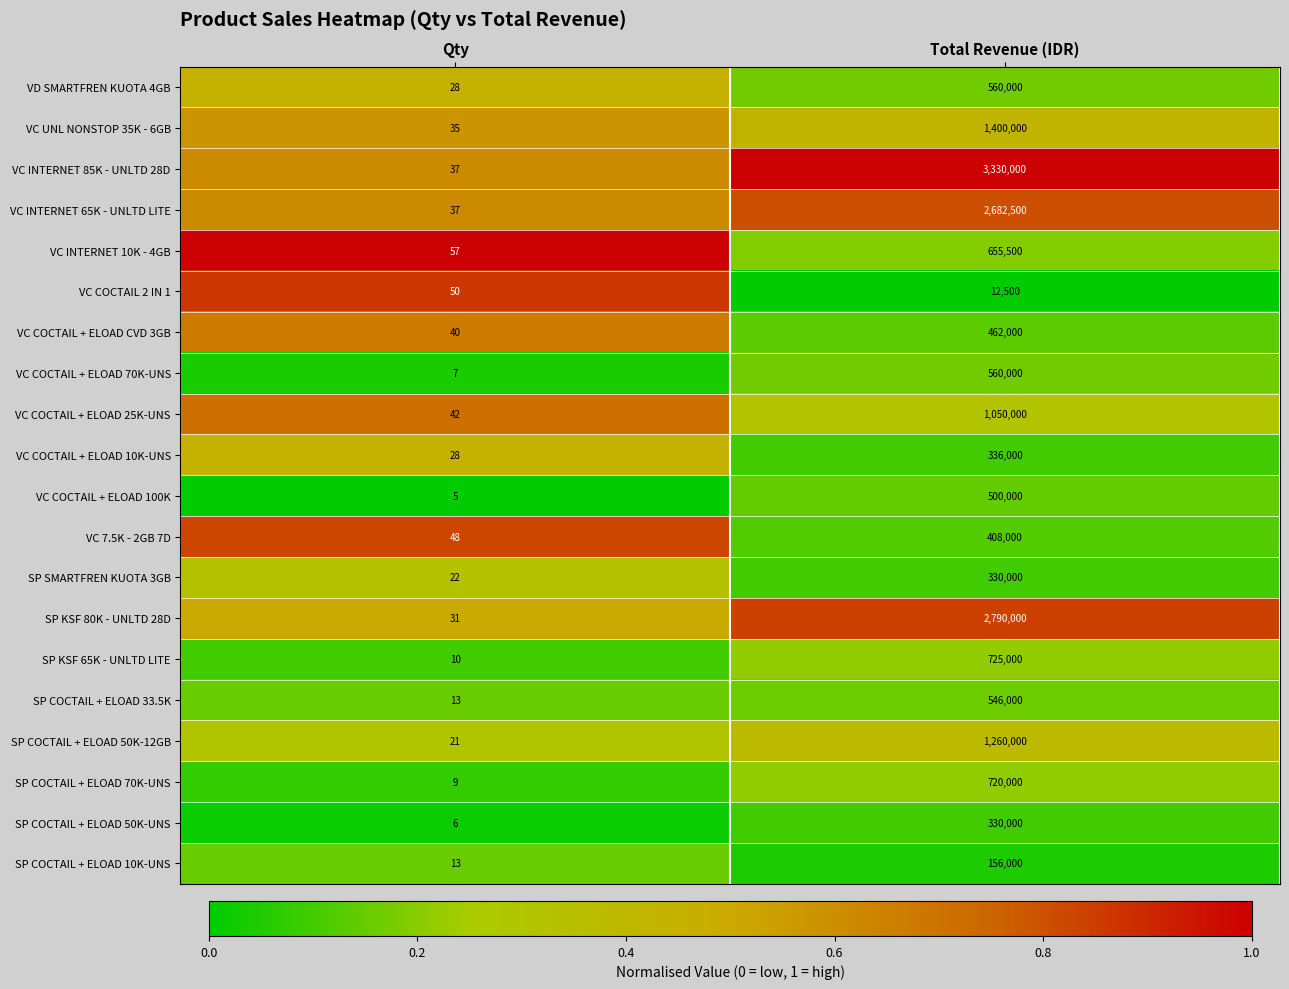

Which category has the lowest value across all series?

Qty